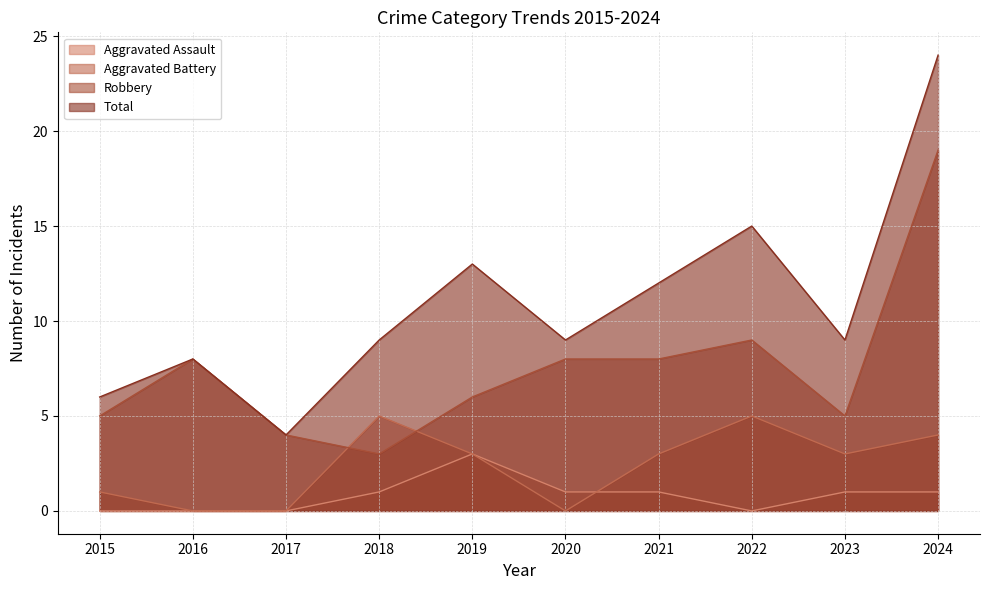

Is it true that Total equals 6 at 2015?

True